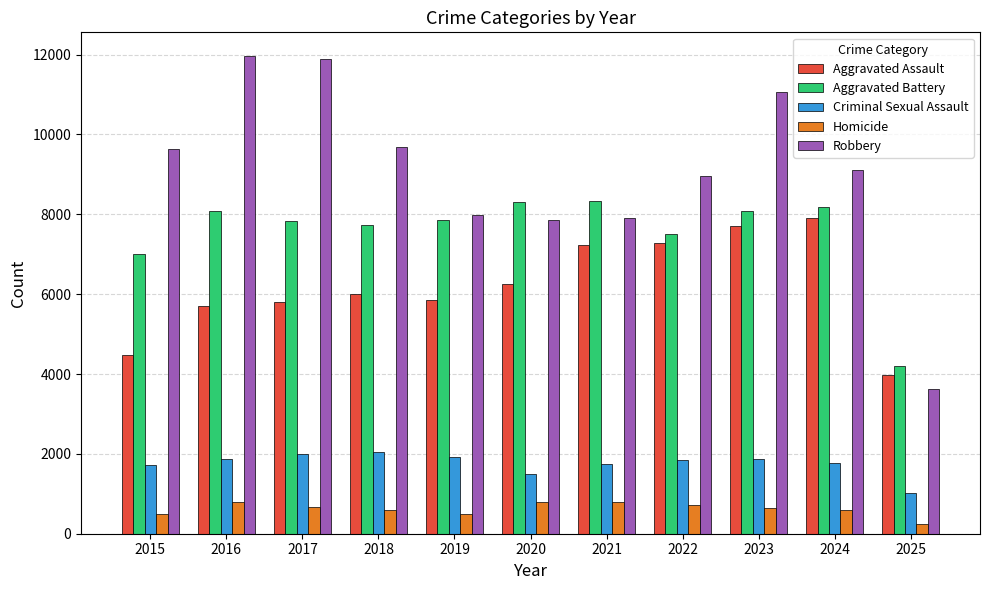

What is the difference between the highest and lowest values at 2022?

8235